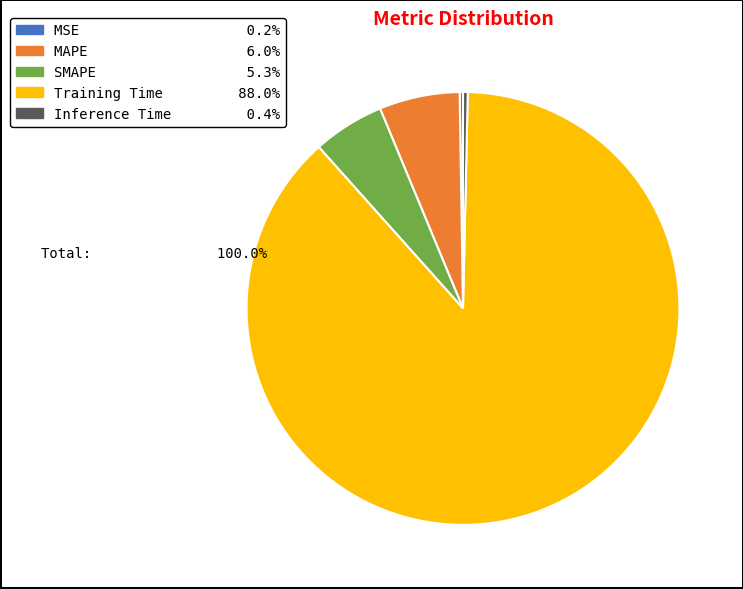

True or false: MAPE accounts for 19% of the total.

False